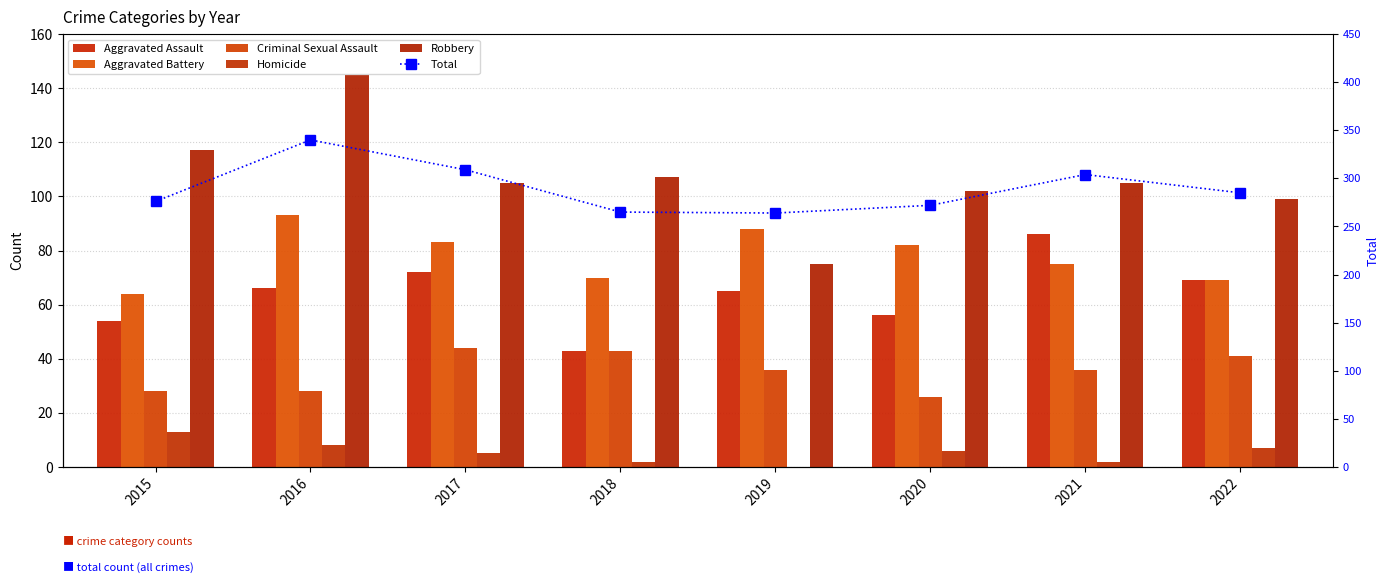

Rank the series at 2020 from highest to lowest value.

Total, Robbery, Aggravated Battery, Aggravated Assault, Criminal Sexual Assault, Homicide